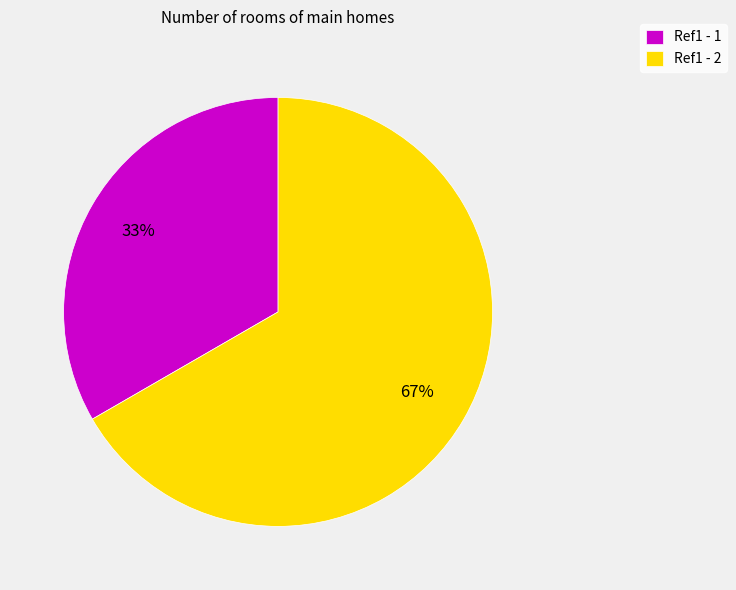

Is there a majority slice in this chart?

Yes